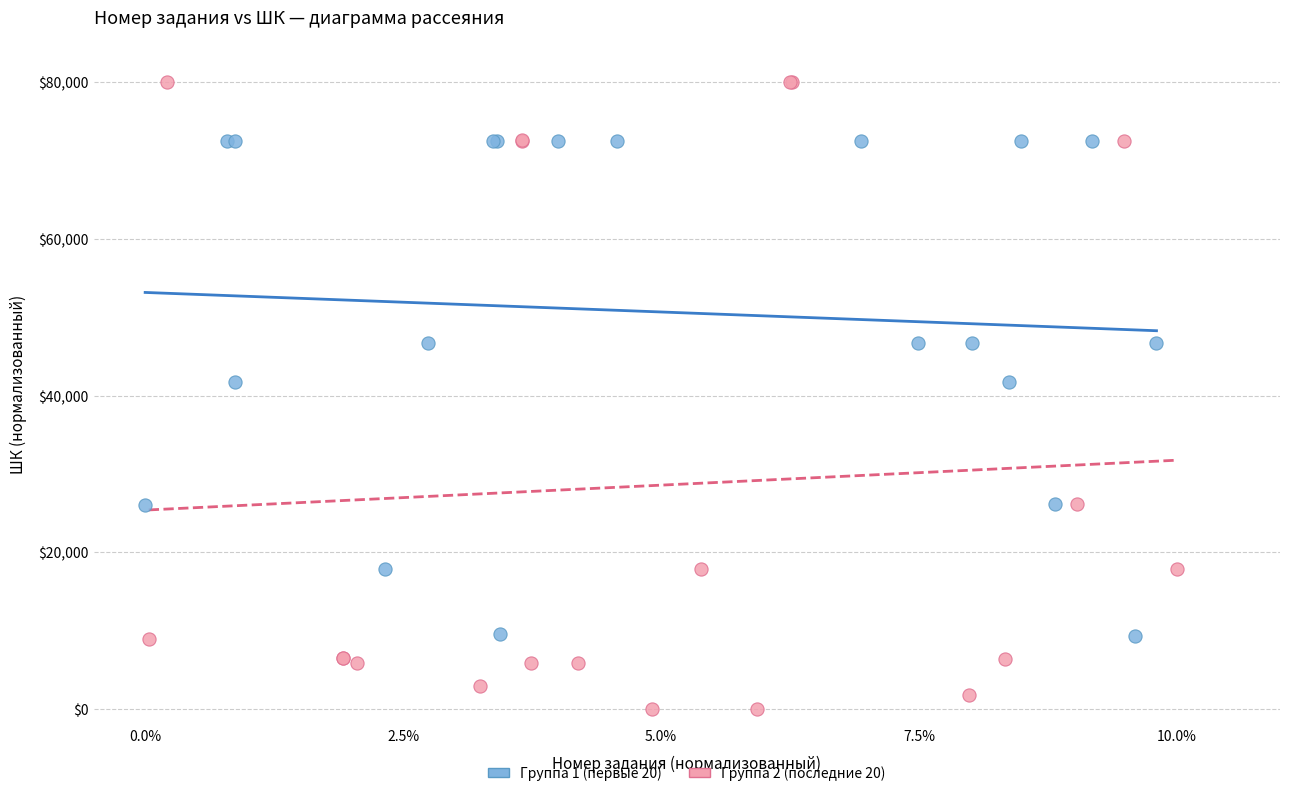

Which series has the largest Y range (max minus min)?

Группа 2 (последние 20)